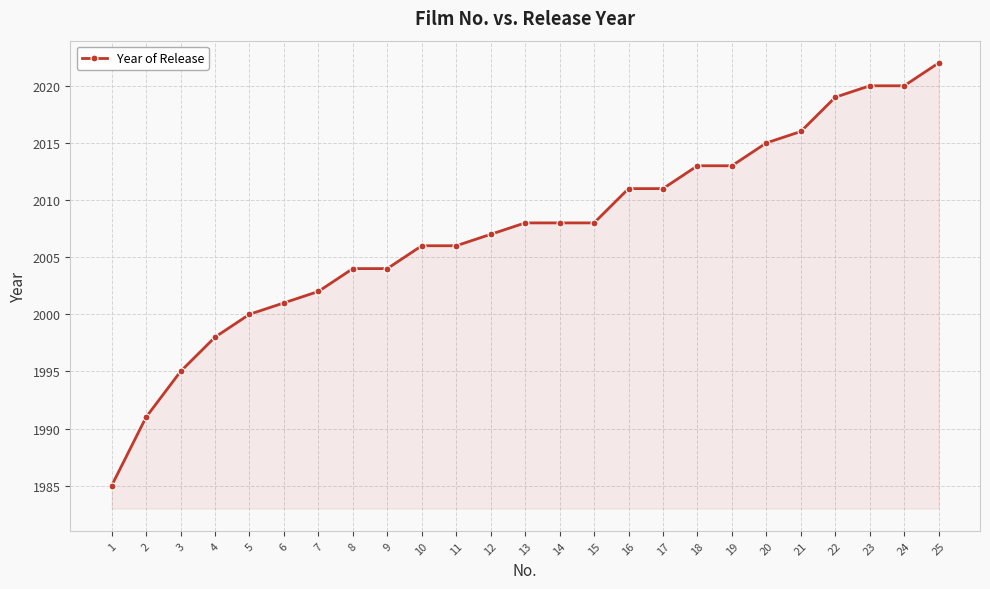

What is the difference between the maximum and minimum values?

37